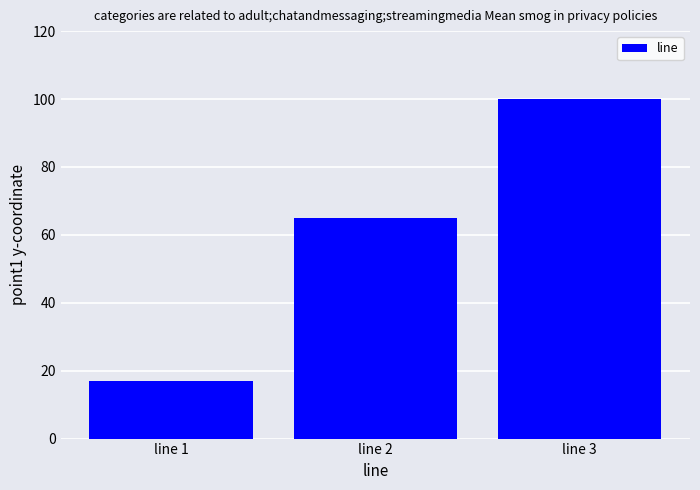

Is it true that the value at line 1 is 17?

True